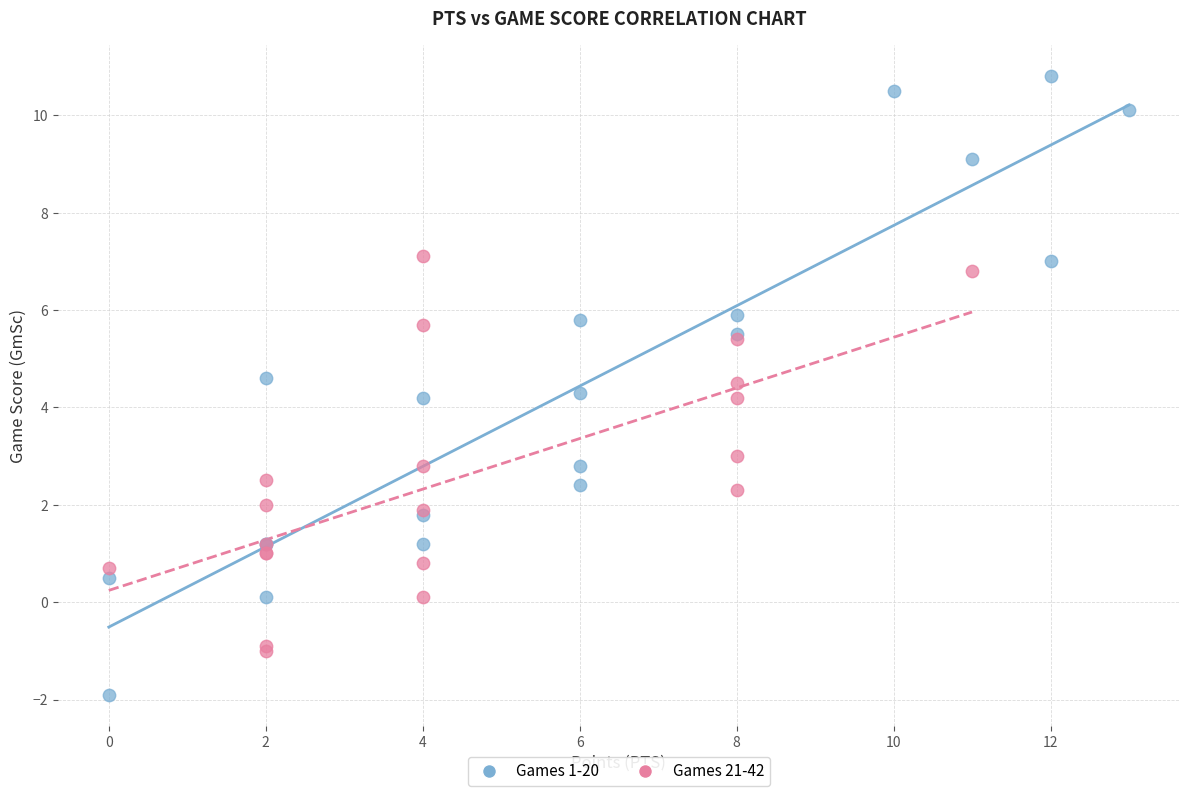

Which series has the largest Y range (max minus min)?

Games 1-20